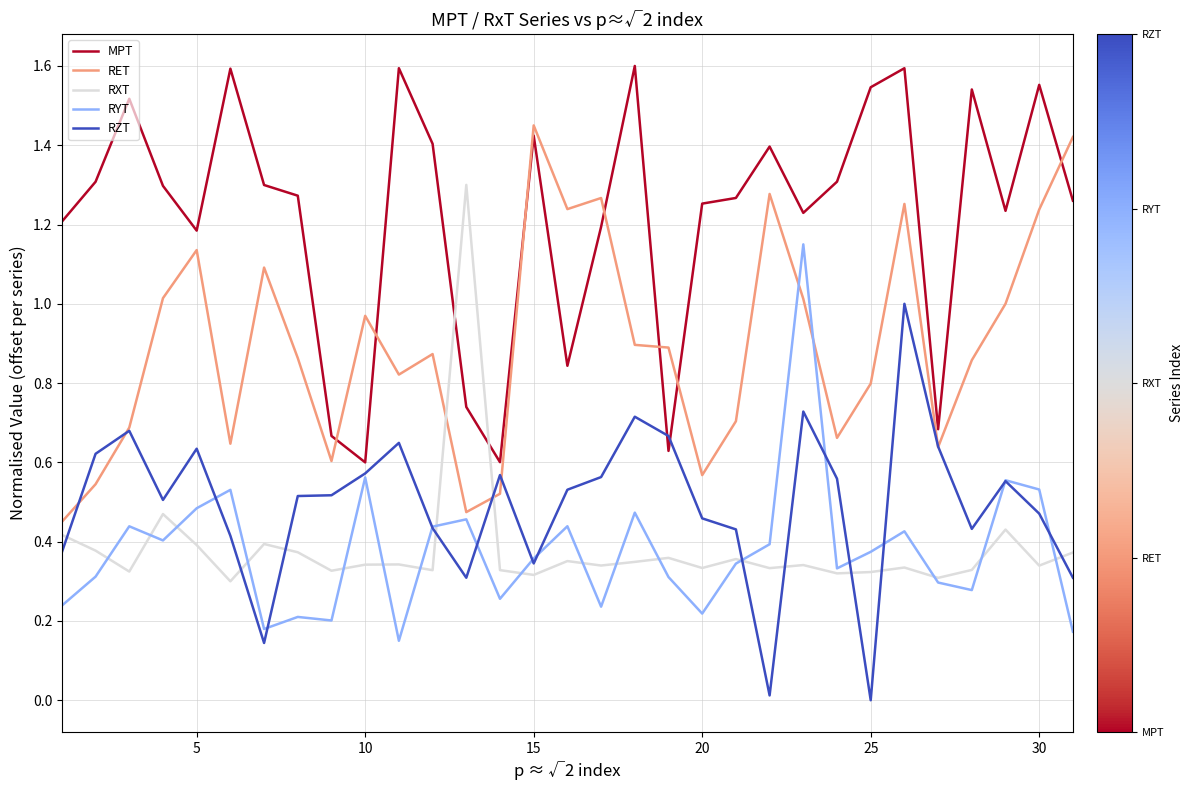

How many times do MPT and RXT cross each other?

2